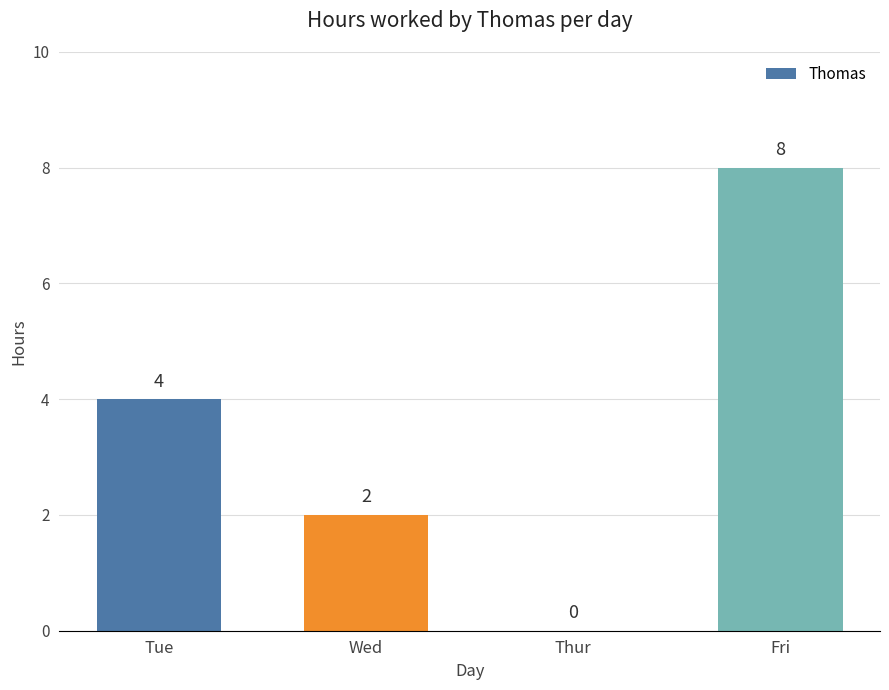

What is the ratio of the value at Tue to the value at Wed?

2.0